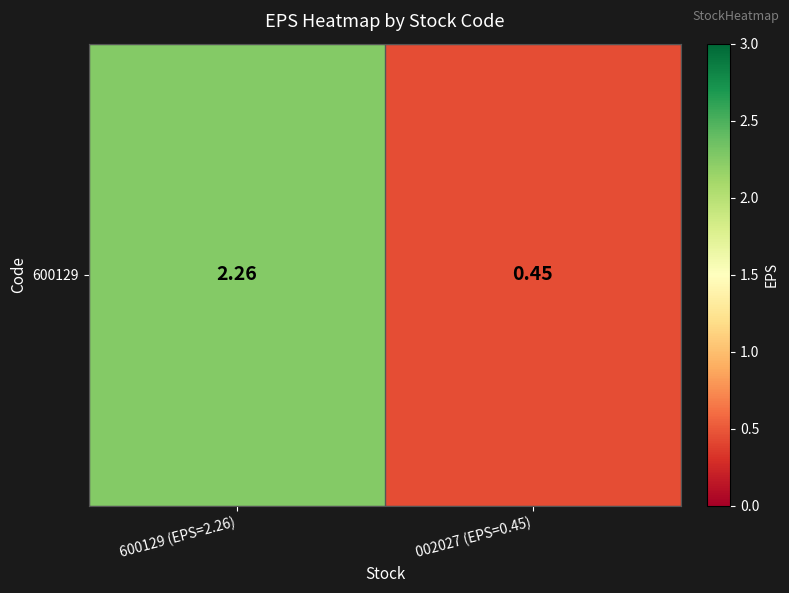

At which label is the value closest to 1?

002027 (EPS=0.45)